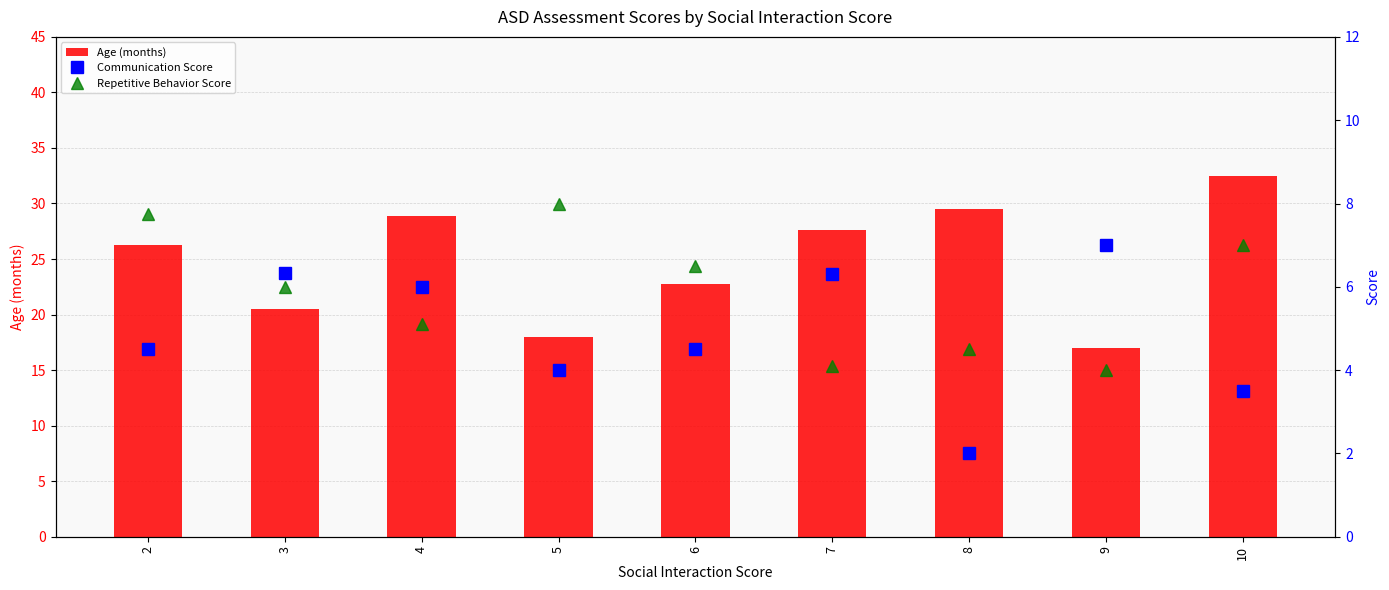

Between 6 and 9, which series saw the biggest shift?

Age (months)